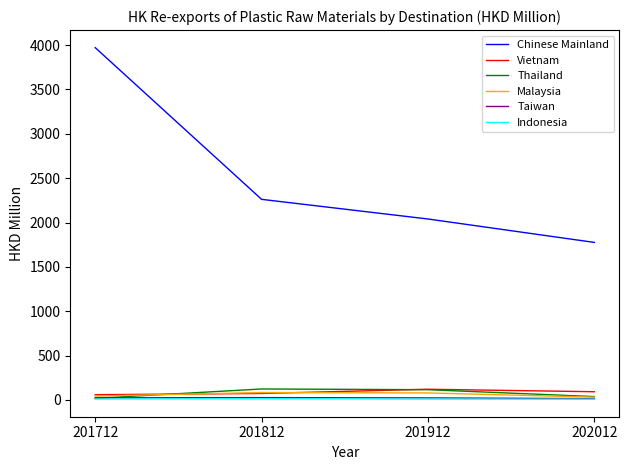

Which series has the widest spread of values?

Chinese Mainland